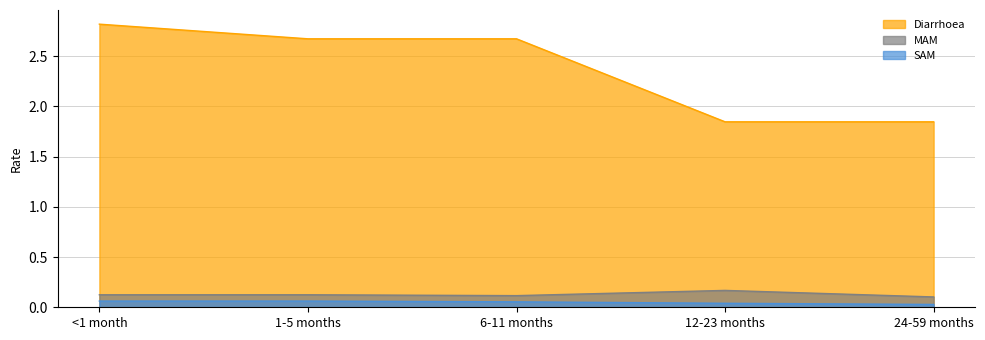

True or false: MAM and SAM cross at least once.

False